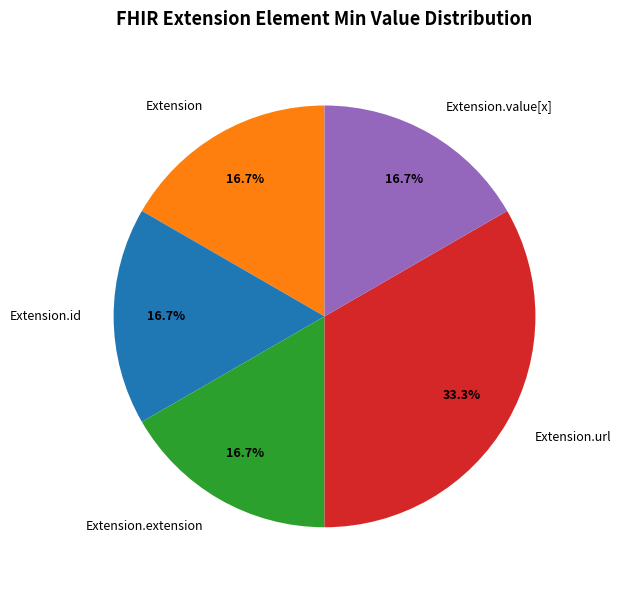

Is the sum of Extension.extension and Extension greater than half?

No